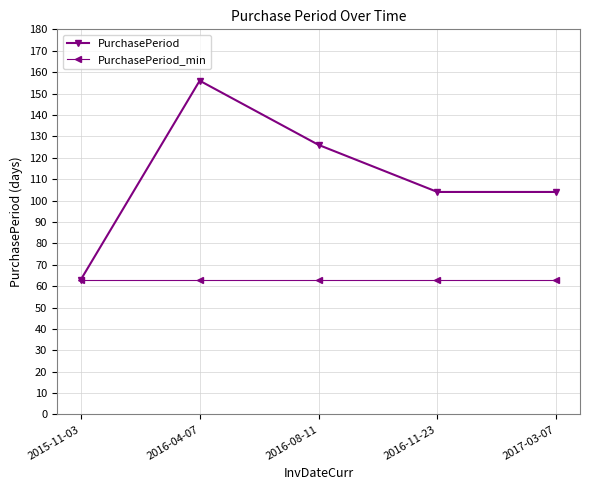

At how many categories does at least one series exceed 116?

2